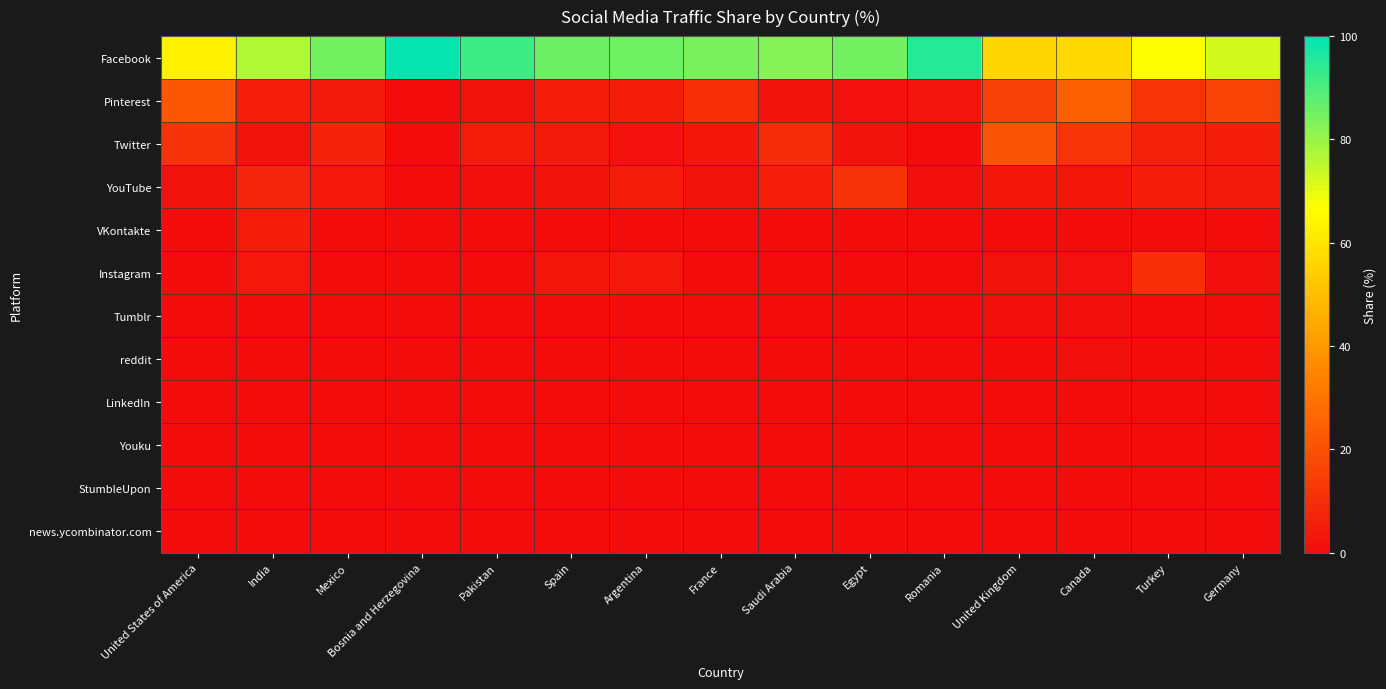

Reading left to right, list all the values displayed in this chart.

Facebook: United States of America=63.0	India=76.9	Mexico=84.8	Bosnia and Herzegovina=99.3	Pakistan=92.0	Spain=85.4	Argentina=85.3	France=83.8	Saudi Arabia=82.5	Egypt=84.8	Romania=94.8	United Kingdom=56.4	Canada=56.5	Turkey=66.6	Germany=72.2
Pinterest: United States of America=21.4	India=5.2	Mexico=4.2	Bosnia and Herzegovina=0.0	Pakistan=1.7	Spain=4.8	Argentina=5.0	France=10.0	Saudi Arabia=2.1	Egypt=1.5	Romania=2.5	United Kingdom=15.3	Canada=24.4	Turkey=11.6	Germany=16.1
Twitter: United States of America=11.2	India=1.9	Mexico=6.7	Bosnia and Herzegovina=0.0	Pakistan=4.6	Spain=4.3	Argentina=1.5	France=2.8	Saudi Arabia=9.1	Egypt=2.0	Romania=0.0	United Kingdom=21.2	Canada=11.6	Turkey=6.5	Germany=5.0
YouTube: United States of America=1.6	India=7.2	Mexico=3.7	Bosnia and Herzegovina=0.0	Pakistan=1.1	Spain=2.0	Argentina=4.6	France=1.7	Saudi Arabia=5.3	Egypt=11.2	Romania=1.1	United Kingdom=2.7	Canada=2.8	Turkey=4.8	Germany=3.9
VKontakte: United States of America=0.0	India=5.0	Mexico=0.0	Bosnia and Herzegovina=0.0	Pakistan=0.0	Spain=0.0	Argentina=0.0	France=0.0	Saudi Arabia=0.0	Egypt=0.0	Romania=0.0	United Kingdom=0.0	Canada=0.0	Turkey=0.0	Germany=0.0
Instagram: United States of America=0.0	India=3.6	Mexico=0.0	Bosnia and Herzegovina=0.0	Pakistan=0.0	Spain=2.8	Argentina=3.4	France=0.0	Saudi Arabia=0.0	Egypt=0.0	Romania=0.0	United Kingdom=1.7	Canada=1.4	Turkey=10.0	Germany=1.0
Tumblr: United States of America=0.0	India=0.0	Mexico=0.0	Bosnia and Herzegovina=0.0	Pakistan=0.0	Spain=0.0	Argentina=0.0	France=0.0	Saudi Arabia=0.0	Egypt=0.0	Romania=0.0	United Kingdom=1.1	Canada=1.3	Turkey=0.0	Germany=0.0
reddit: United States of America=0.0	India=0.0	Mexico=0.0	Bosnia and Herzegovina=0.0	Pakistan=0.0	Spain=0.0	Argentina=0.0	France=0.0	Saudi Arabia=0.0	Egypt=0.0	Romania=0.0	United Kingdom=0.0	Canada=1.2	Turkey=0.0	Germany=0.0
LinkedIn: United States of America=0.0	India=0.0	Mexico=0.0	Bosnia and Herzegovina=0.0	Pakistan=0.0	Spain=0.0	Argentina=0.0	France=0.0	Saudi Arabia=0.0	Egypt=0.0	Romania=0.0	United Kingdom=0.0	Canada=0.0	Turkey=0.0	Germany=0.0
Youku: United States of America=0.0	India=0.0	Mexico=0.0	Bosnia and Herzegovina=0.0	Pakistan=0.0	Spain=0.0	Argentina=0.0	France=0.0	Saudi Arabia=0.0	Egypt=0.0	Romania=0.0	United Kingdom=0.0	Canada=0.0	Turkey=0.0	Germany=0.0
StumbleUpon: United States of America=0.0	India=0.0	Mexico=0.0	Bosnia and Herzegovina=0.0	Pakistan=0.0	Spain=0.0	Argentina=0.0	France=0.0	Saudi Arabia=0.0	Egypt=0.0	Romania=0.0	United Kingdom=0.0	Canada=0.0	Turkey=0.0	Germany=0.0
news.ycombinator.com: United States of America=0.0	India=0.0	Mexico=0.0	Bosnia and Herzegovina=0.0	Pakistan=0.0	Spain=0.0	Argentina=0.0	France=0.0	Saudi Arabia=0.0	Egypt=0.0	Romania=0.0	United Kingdom=0.0	Canada=0.0	Turkey=0.0	Germany=0.0